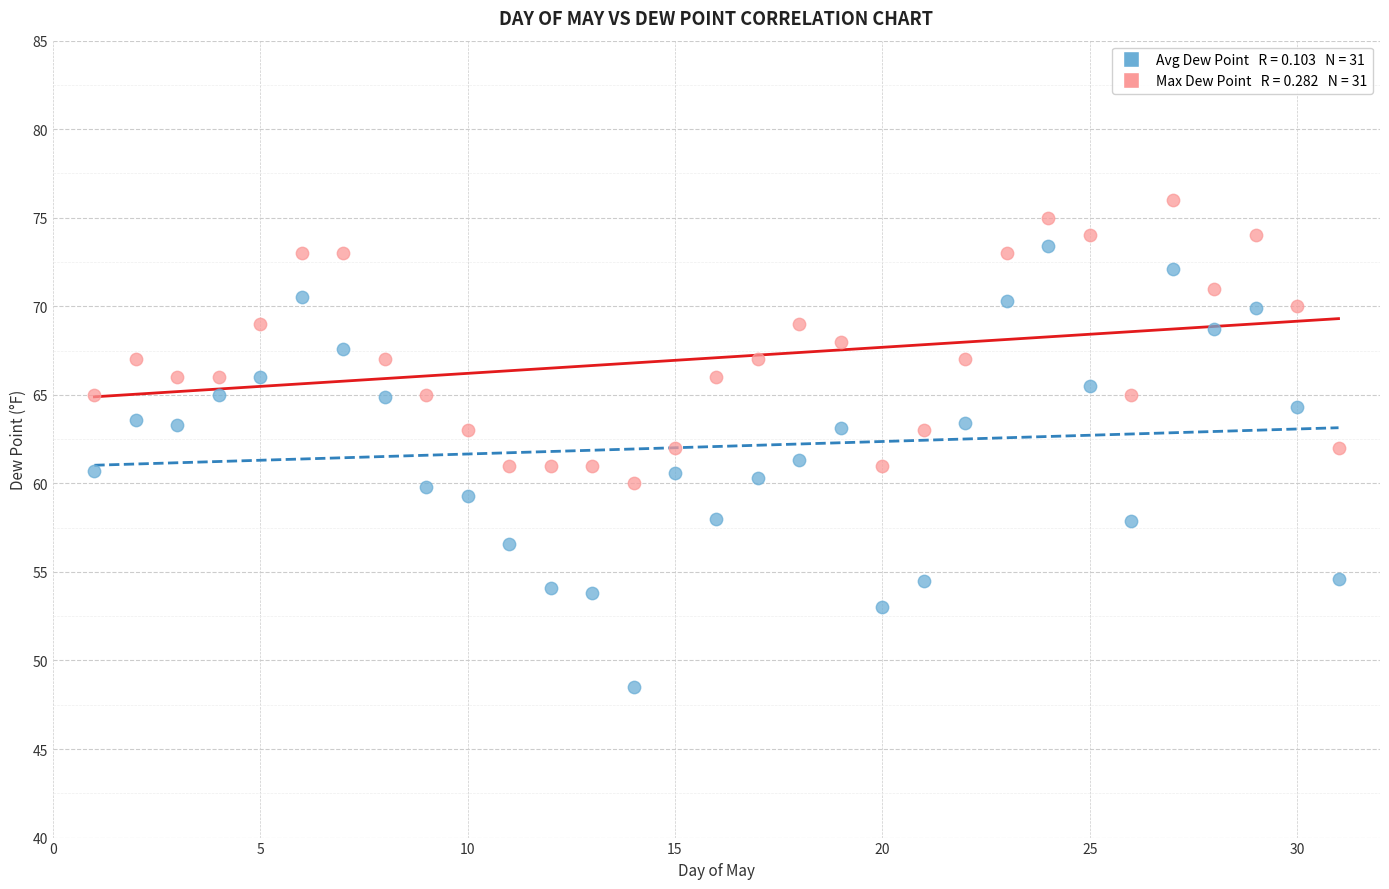

Across all data points, what is the range of X values (max minus min)?

30.0